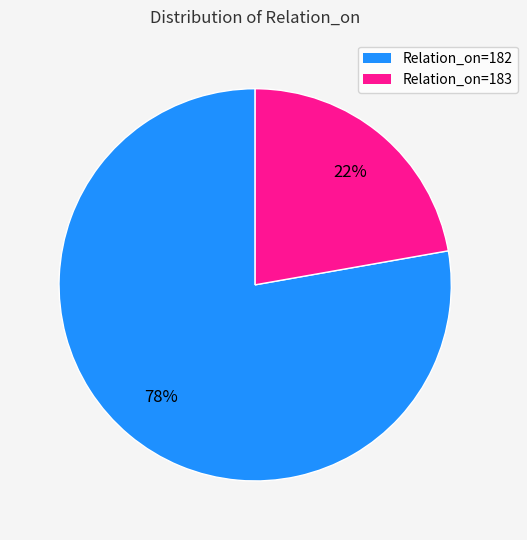

To the nearest percent, what portion does Relation_on=183 represent?

22%